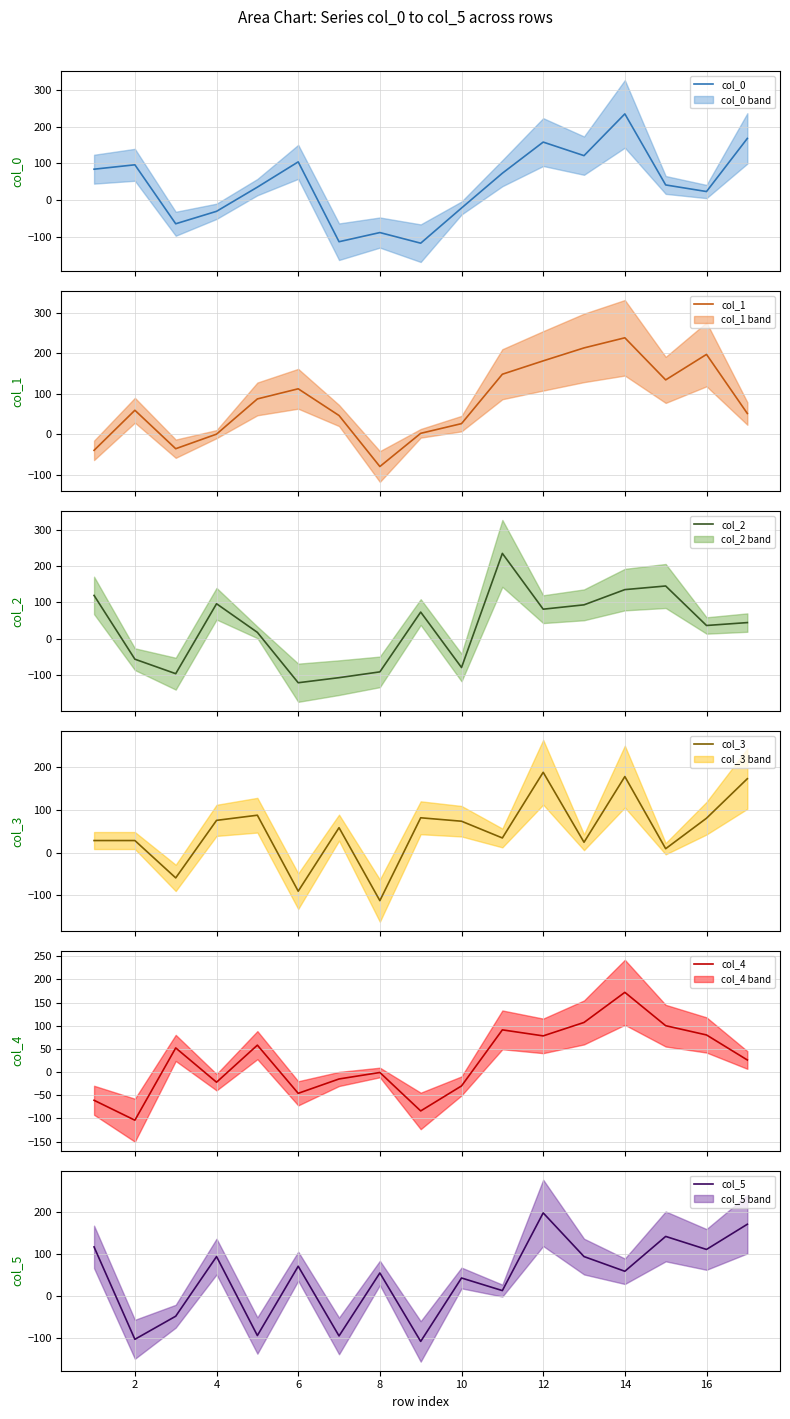

What is the highest value of the col_4 series?

172